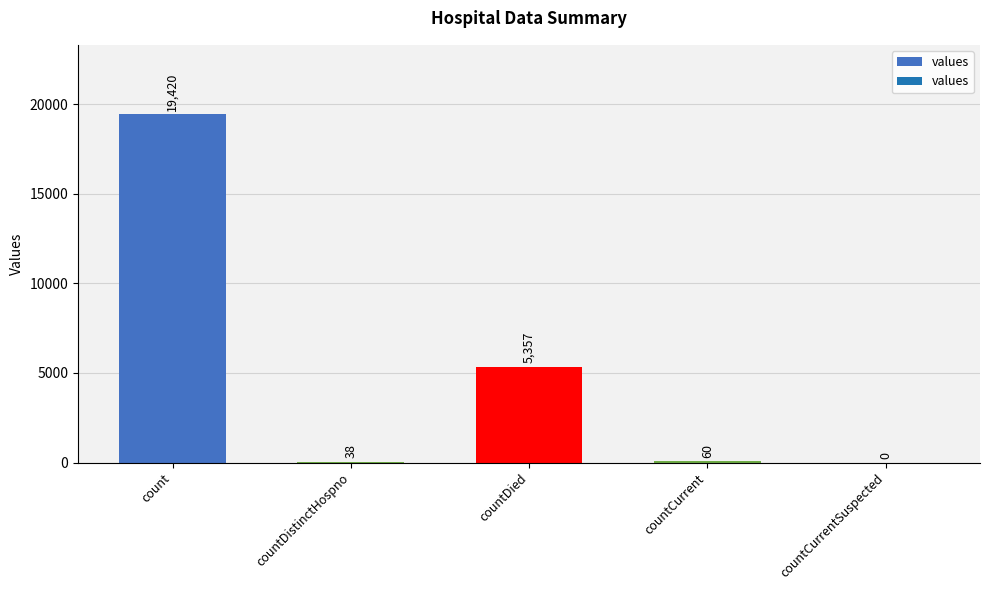

The value at countCurrentSuspected is 0. True or false?

True